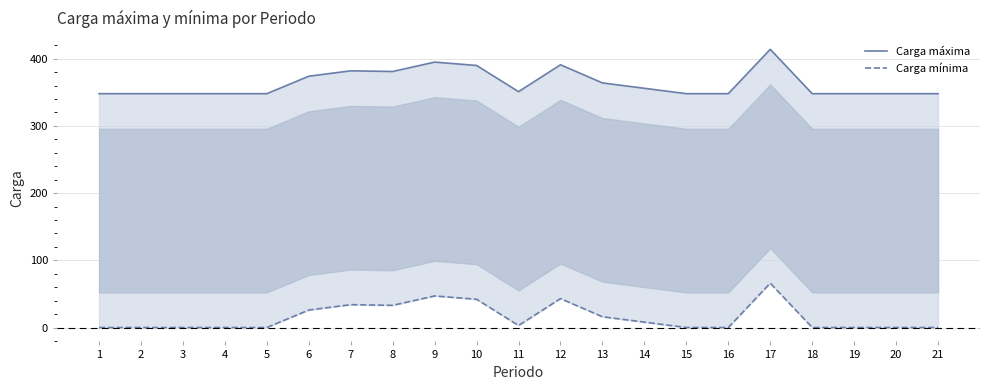

True or false: Carga máxima and Carga mínima intersect in this chart.

False